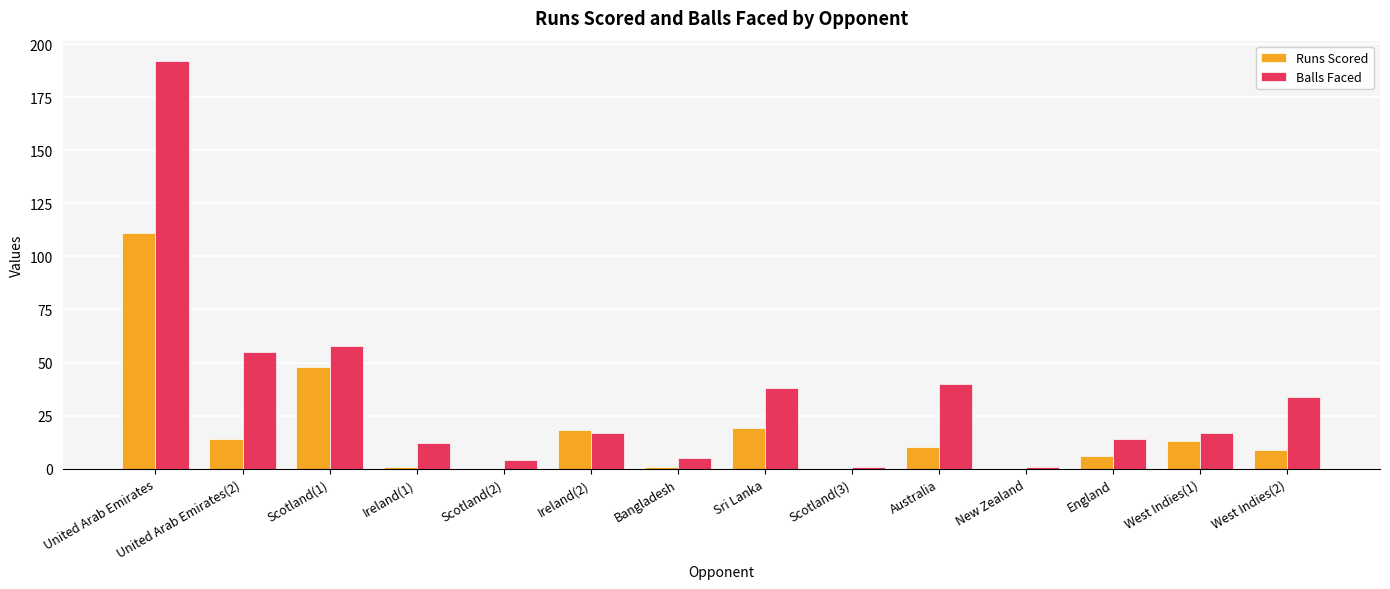

Between United Arab Emirates and West Indies(1), which series saw the biggest shift?

Balls Faced